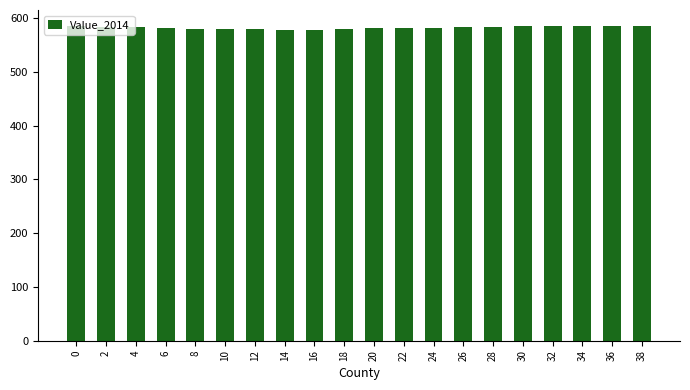

What is the value of the 8th bar from the left?

579